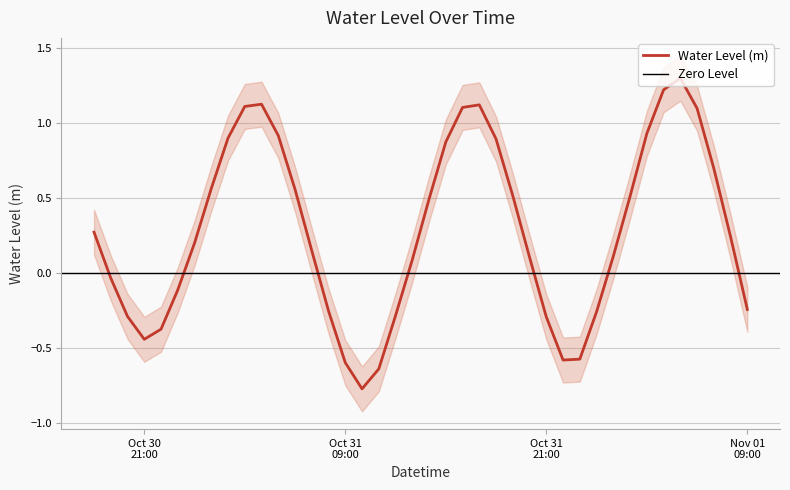

At which label is the value closest to 0?

2025-10-30 19:00:00